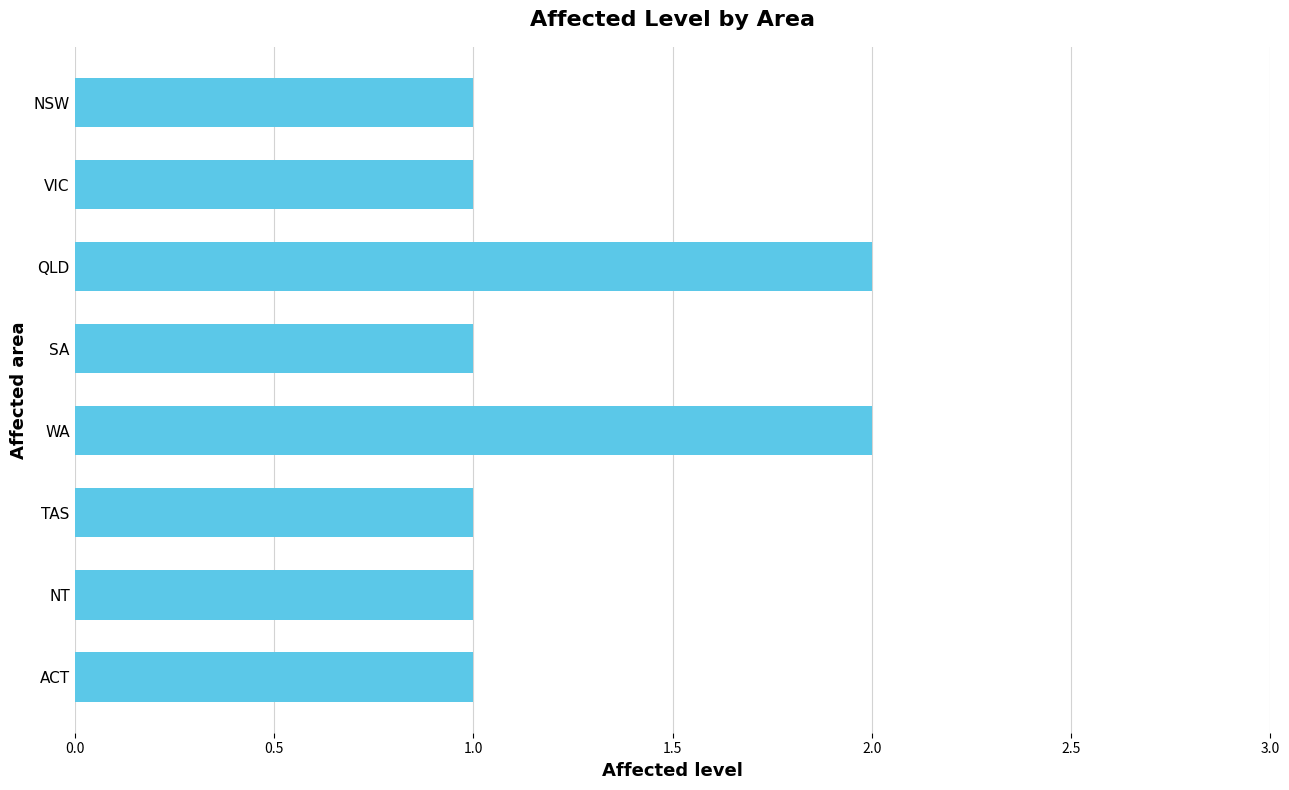

How many bars are there in total?

8